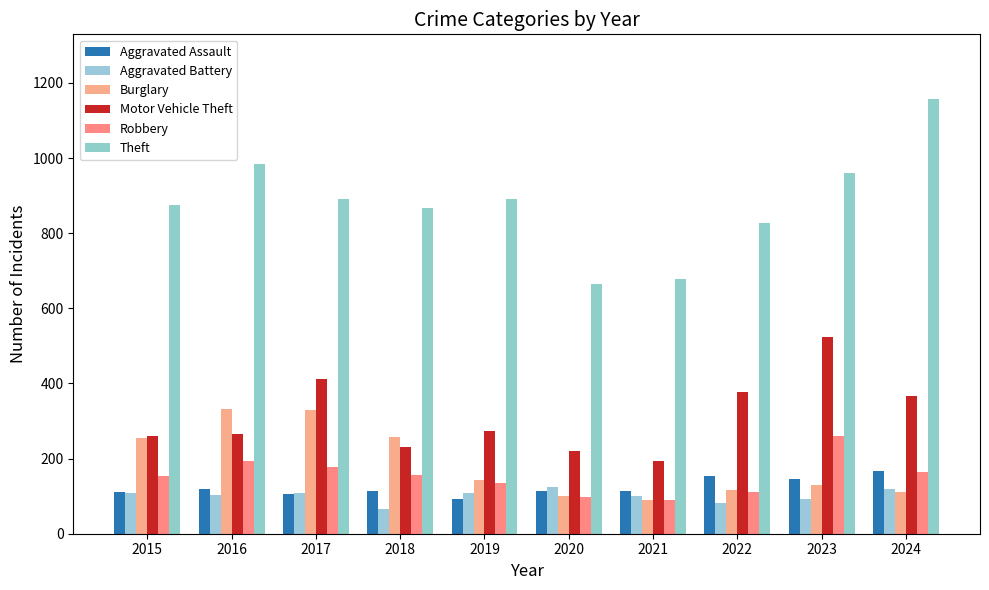

True or false: Robbery has a value of 212 at 2019.

False